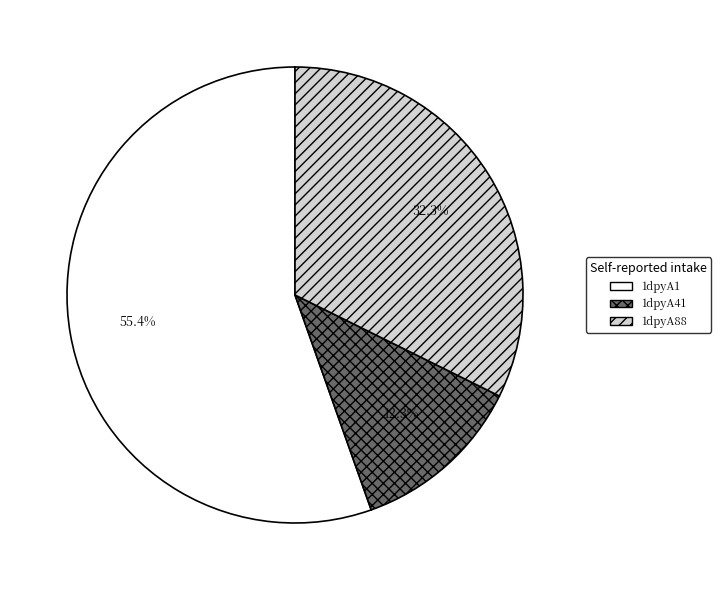

Rank the categories by value from highest to lowest.

1dpyA1, 1dpyA88, 1dpyA41